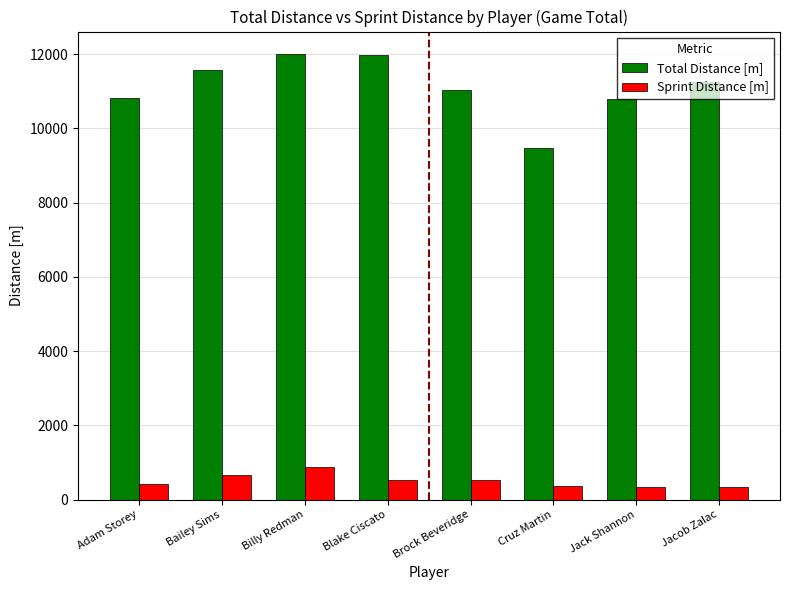

How many data points in Total Distance [m] are less than 11243?

4